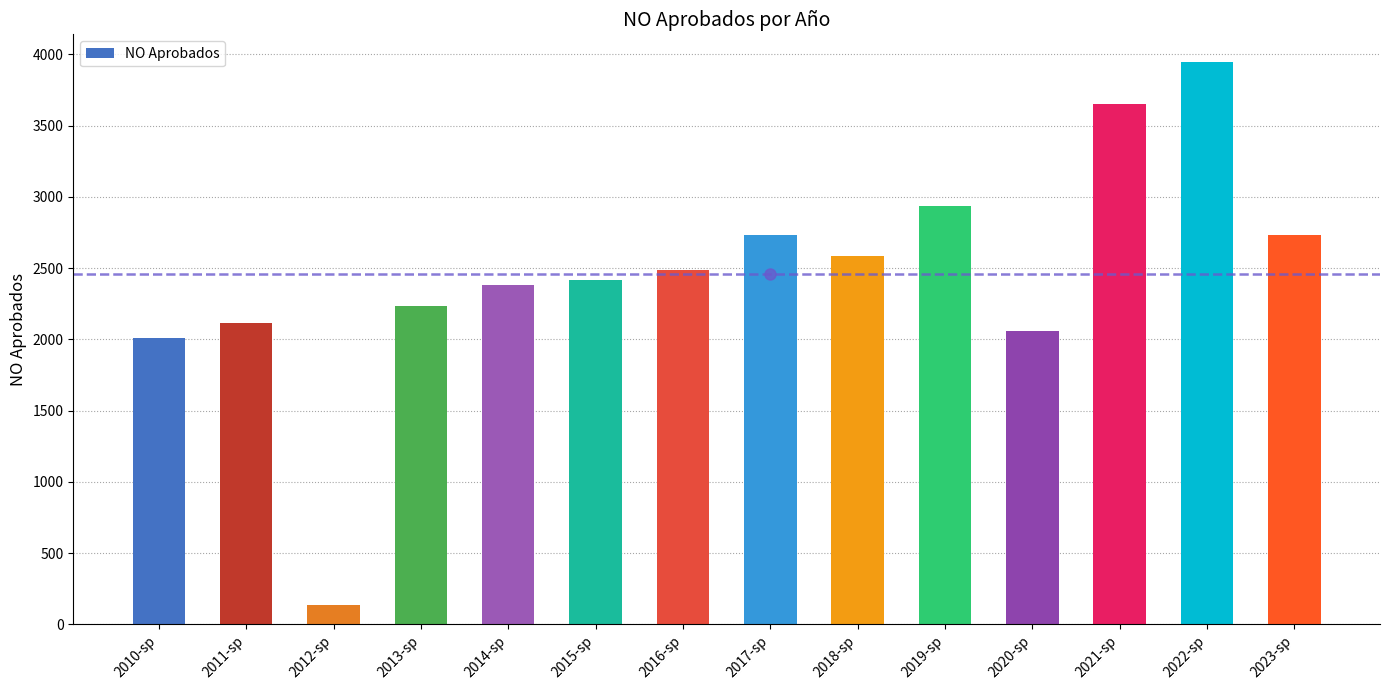

Does the chart contain any negative values?

No